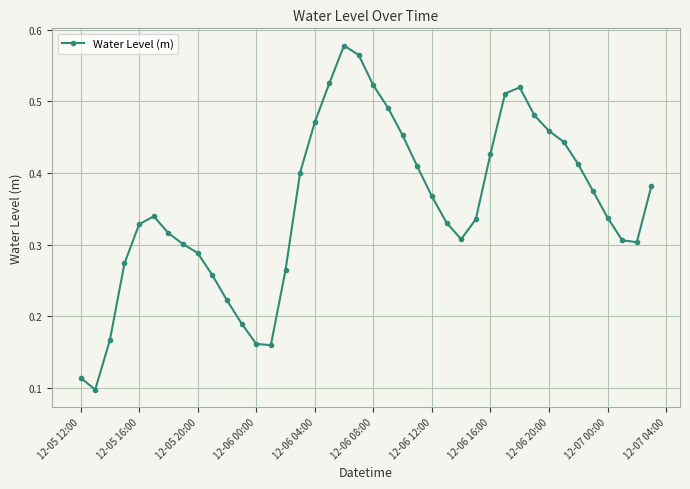

How many interior local peaks (higher than both neighbors) does the data have?

3